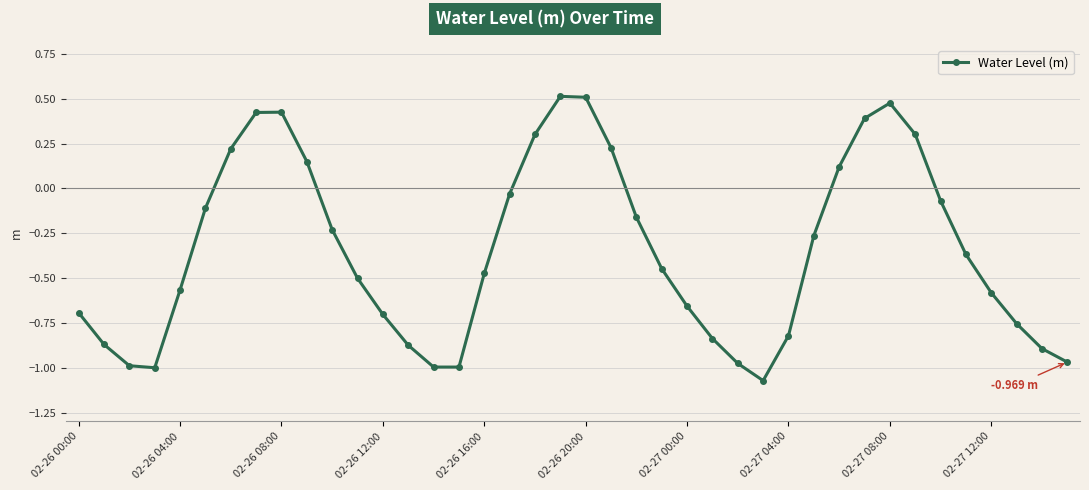

What is the difference between the maximum and minimum values?

1.6